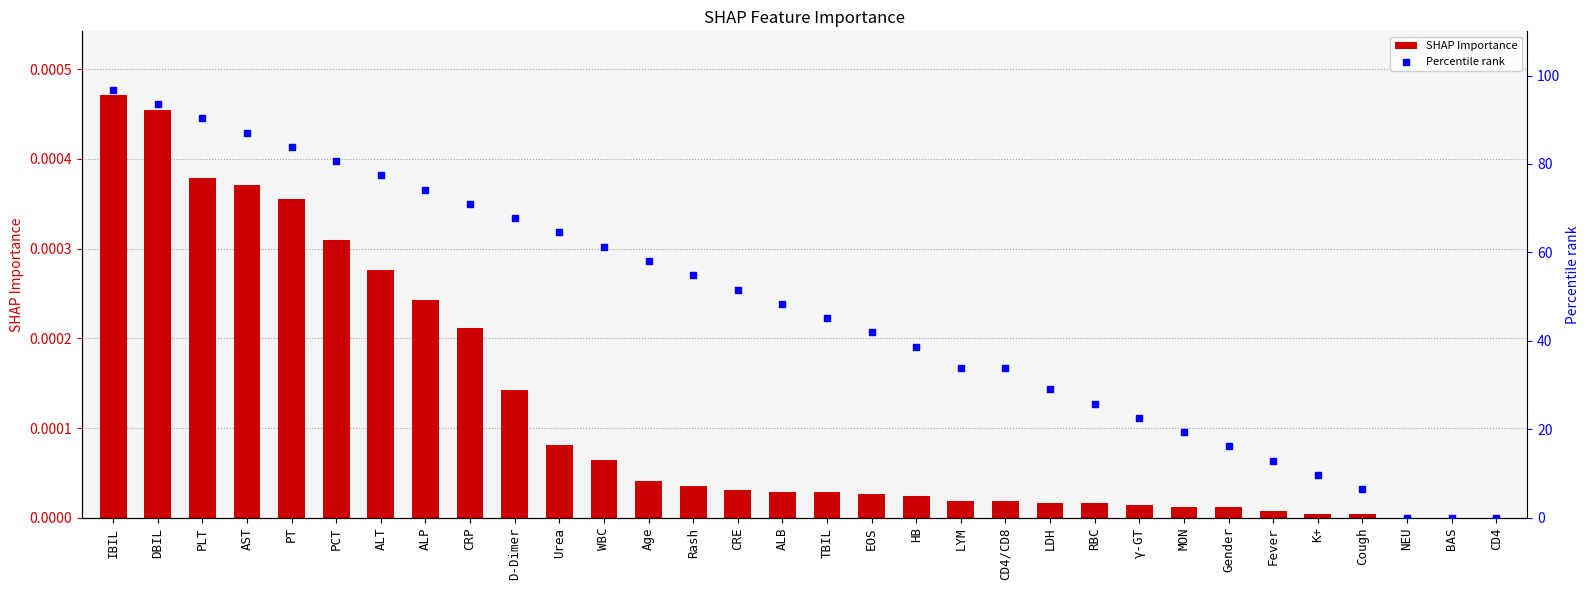

What are all the series names shown in the legend?

SHAP Importance, Percentile rank